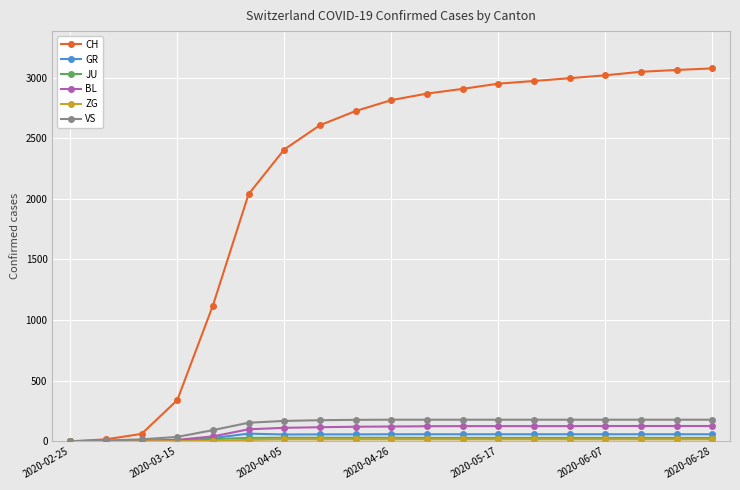

Which series has the largest total across all categories?

CH